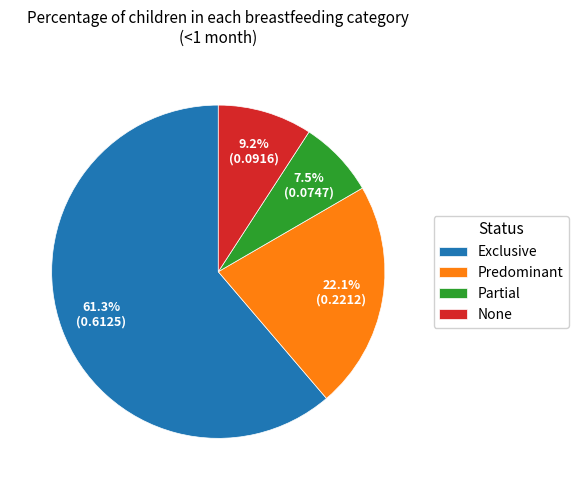

Between None and Predominant, which is larger?

Predominant